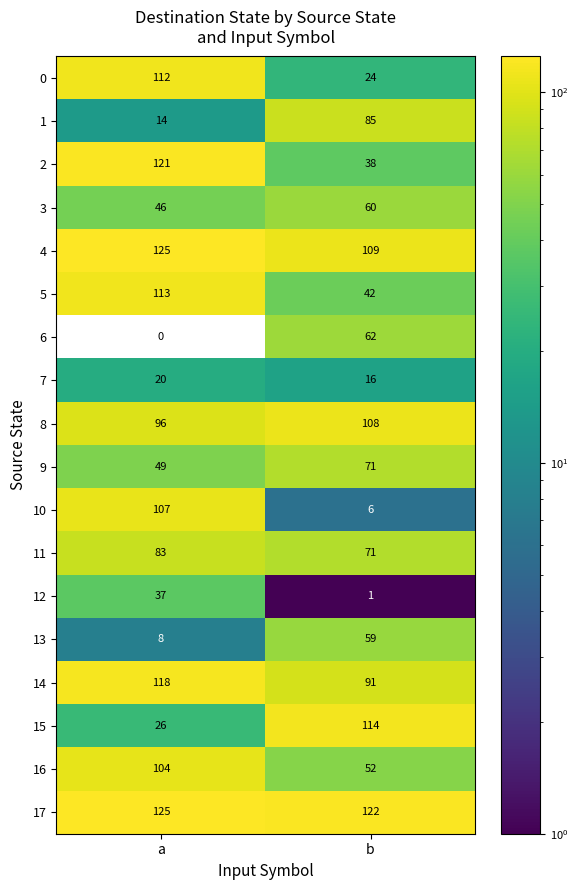

The value of 17 at a is 125. True or false?

True